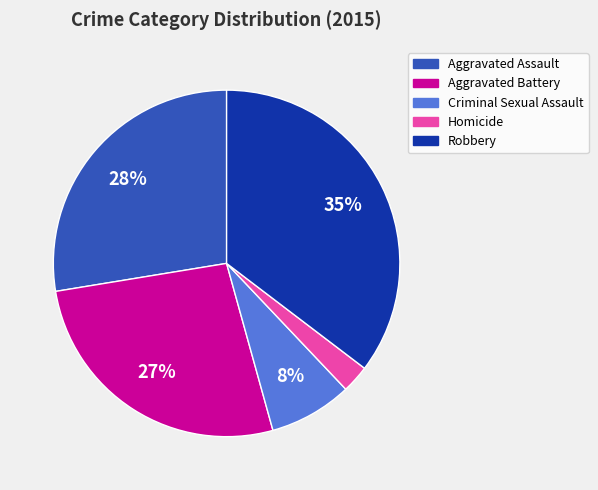

Is it true that Aggravated Battery is 27% of the pie?

True